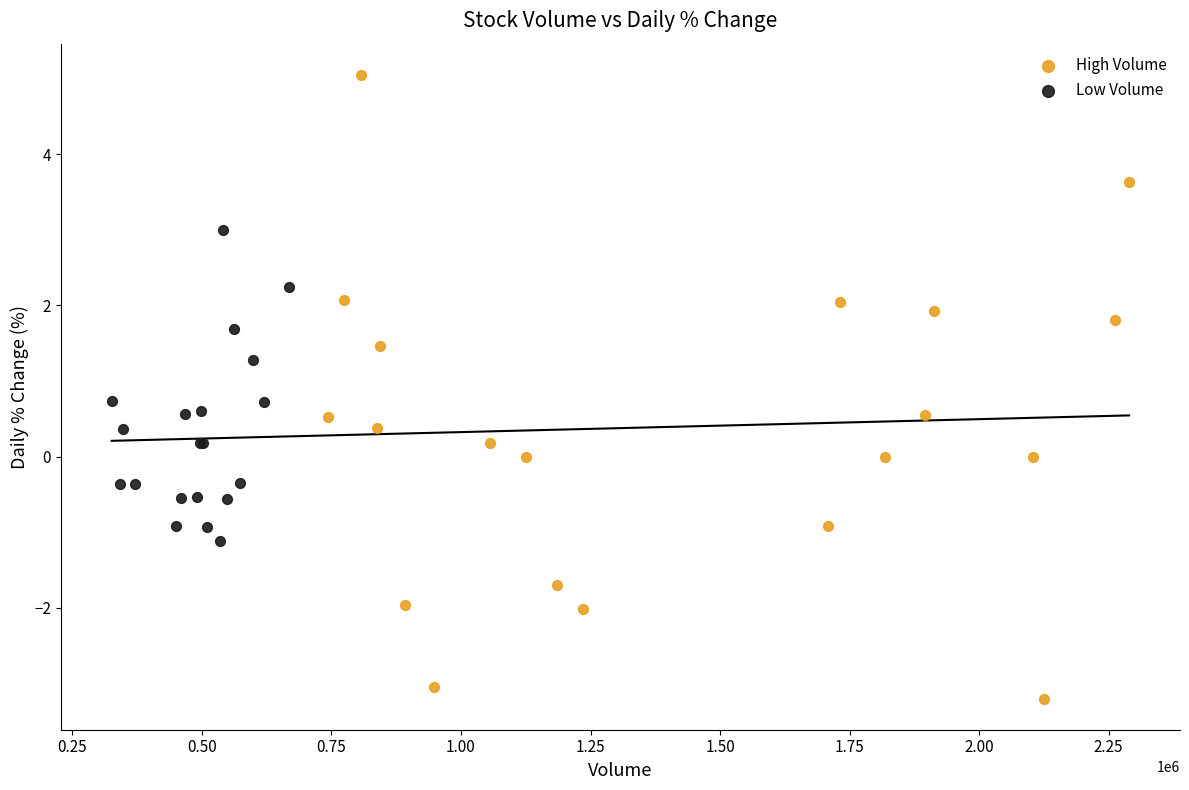

Which series contains the lowest Y value?

High Volume